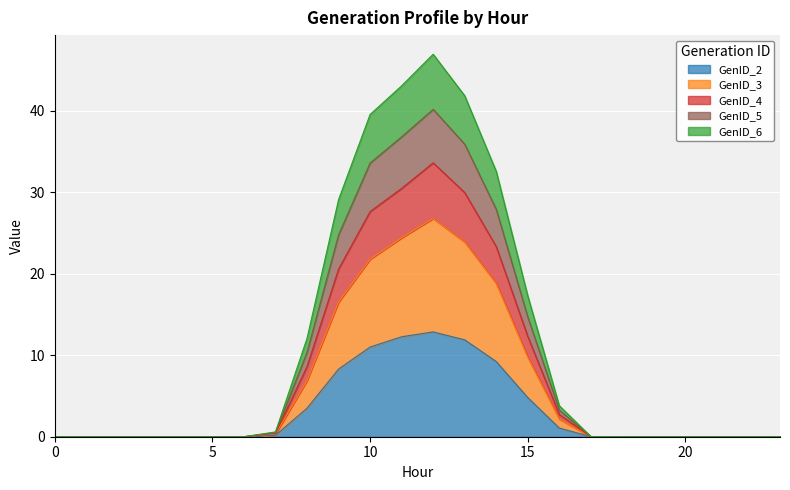

True or false: GenID_5 and GenID_4 cross at least once.

False